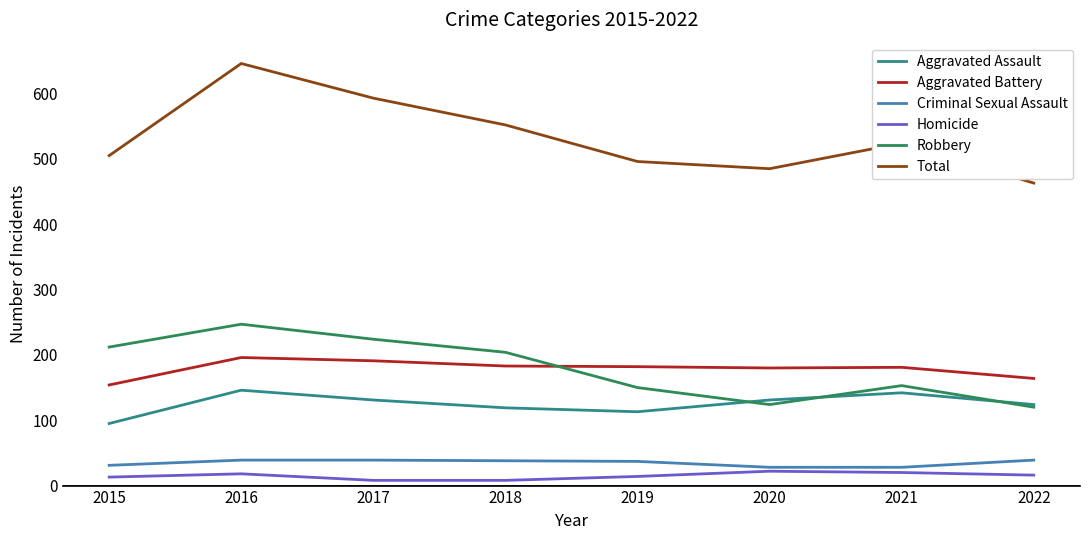

Which series has the largest range (max minus min)?

Total